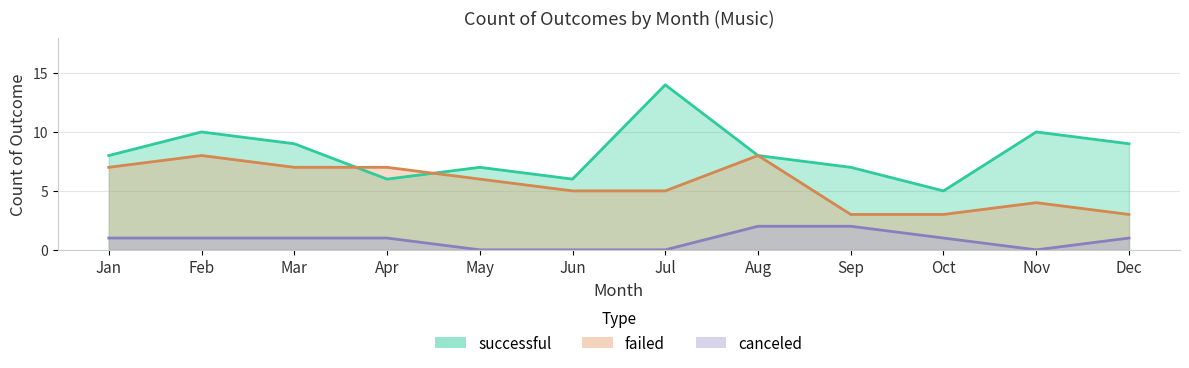

Where is the first local minimum for successful?

Apr